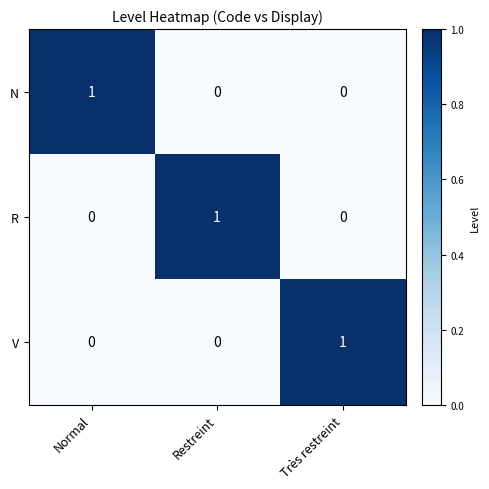

Reading right to left, what are all the values shown in this chart?

N: 0	0	1
R: 0	1	0
V: 1	0	0